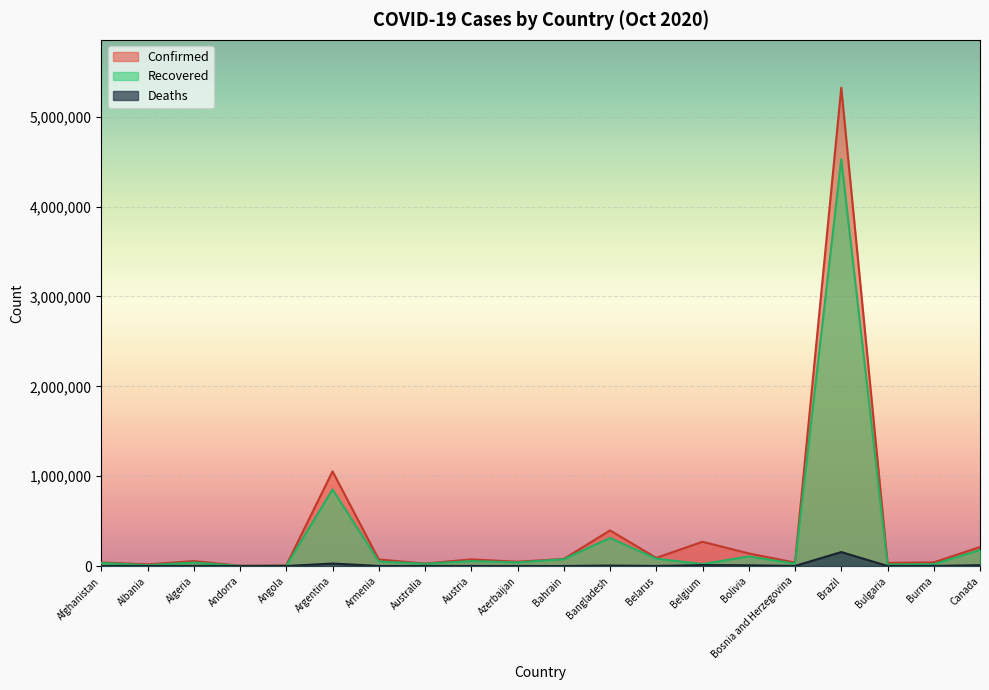

True or false: Recovered and Confirmed intersect in this chart.

False